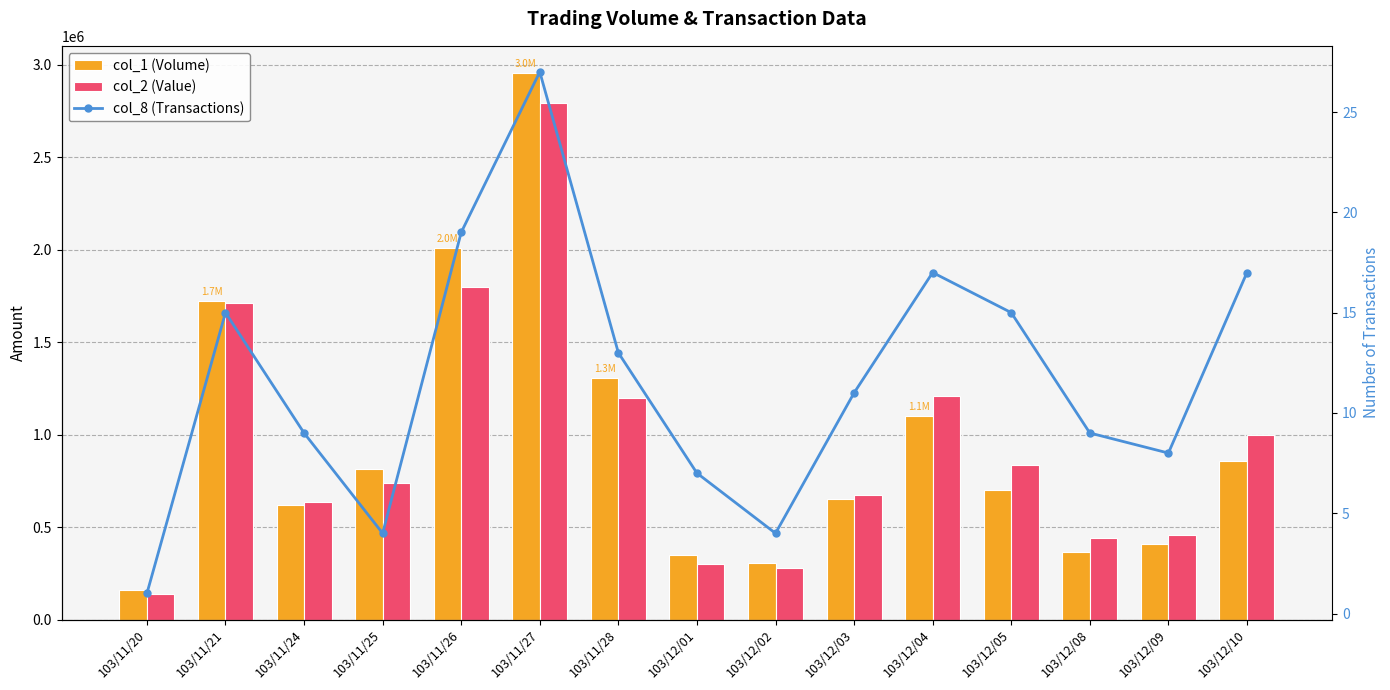

At which label does col_2 (Value) first exceed 740440?

103/11/21